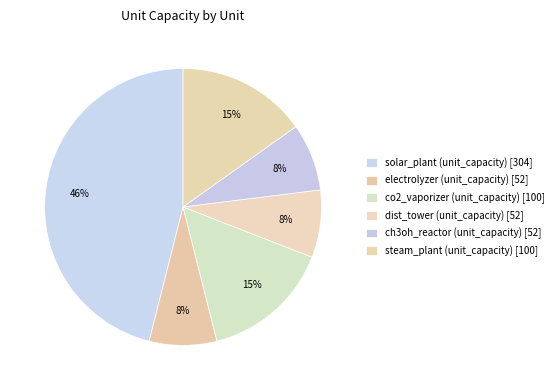

How many segments does this pie chart have?

6